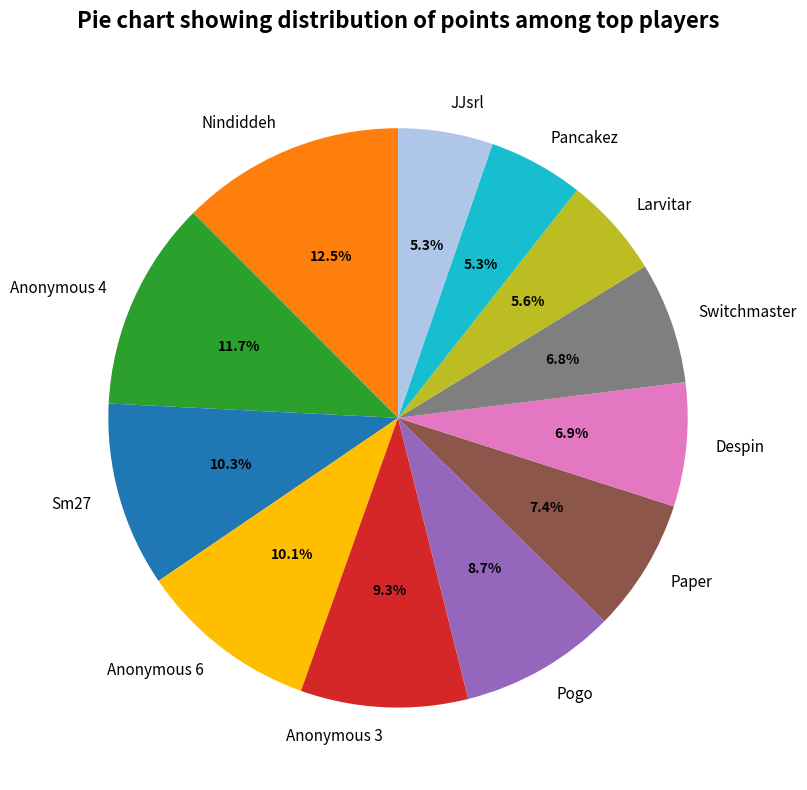

Does Sm27 account for over 50% of the chart?

No